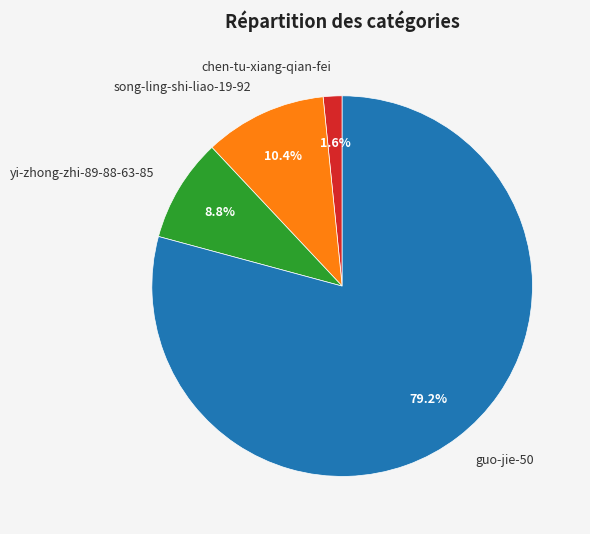

What portion of the pie excludes guo-jie-50?

20.8%